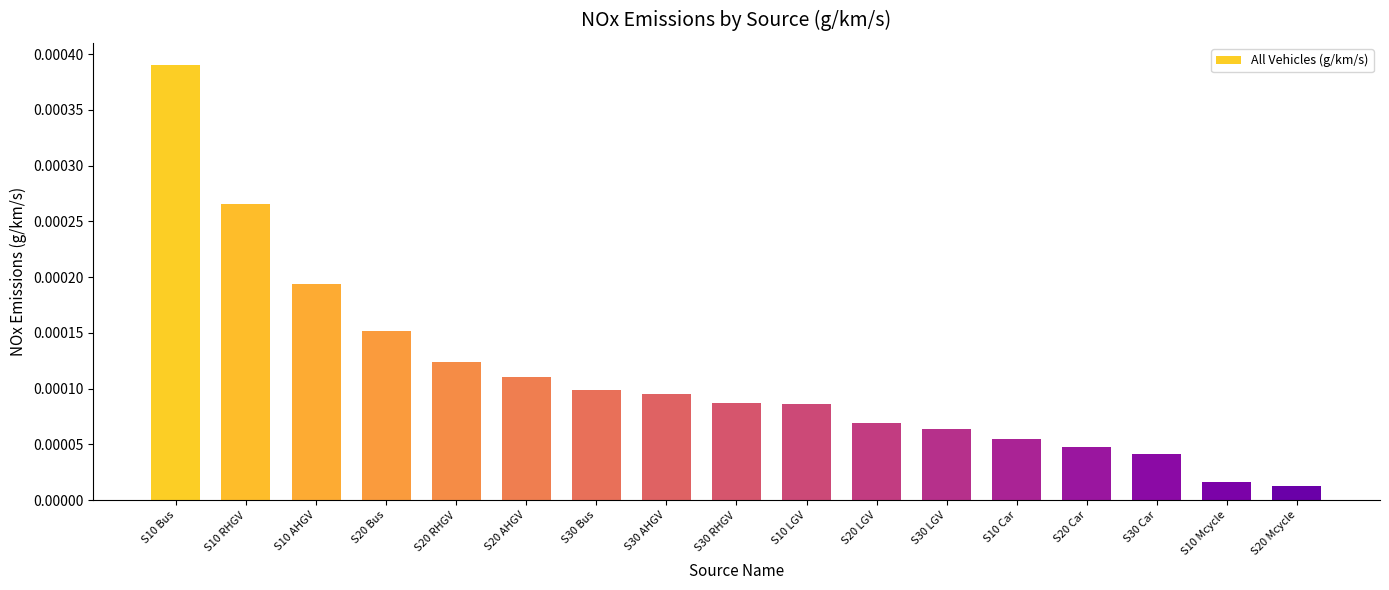

Between S30 LGV and S10 LGV, which is larger?

S10 LGV